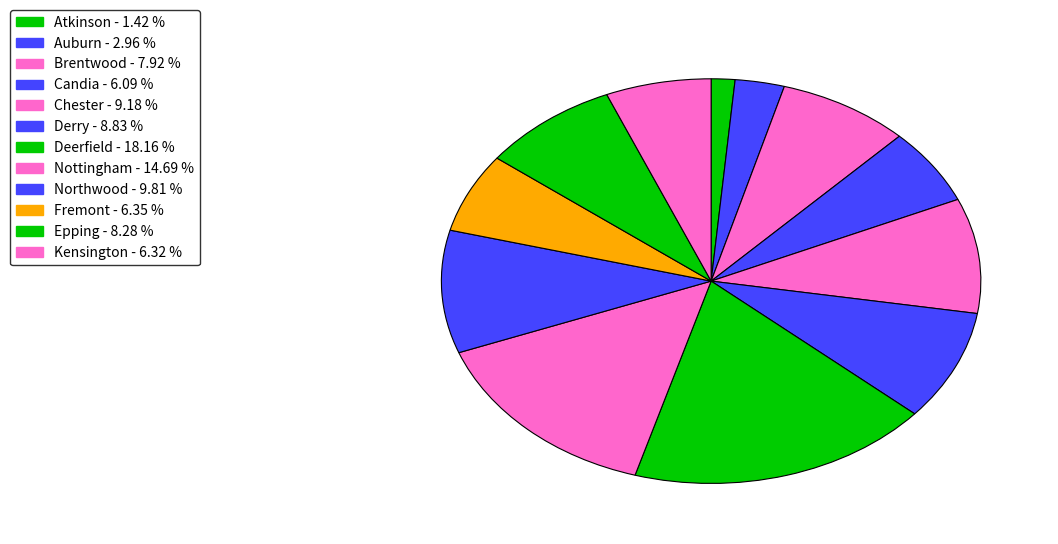

To the nearest percent, what is the combined percentage of Chester and Northwood?

19%